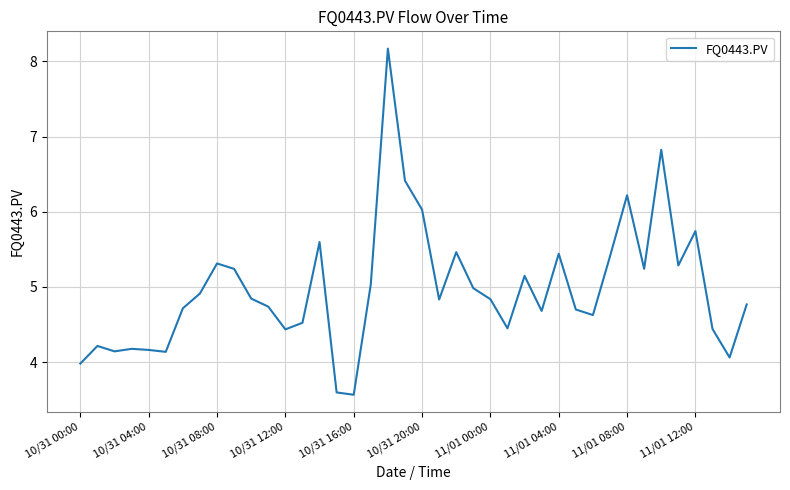

What is the greatest value displayed?

8.2